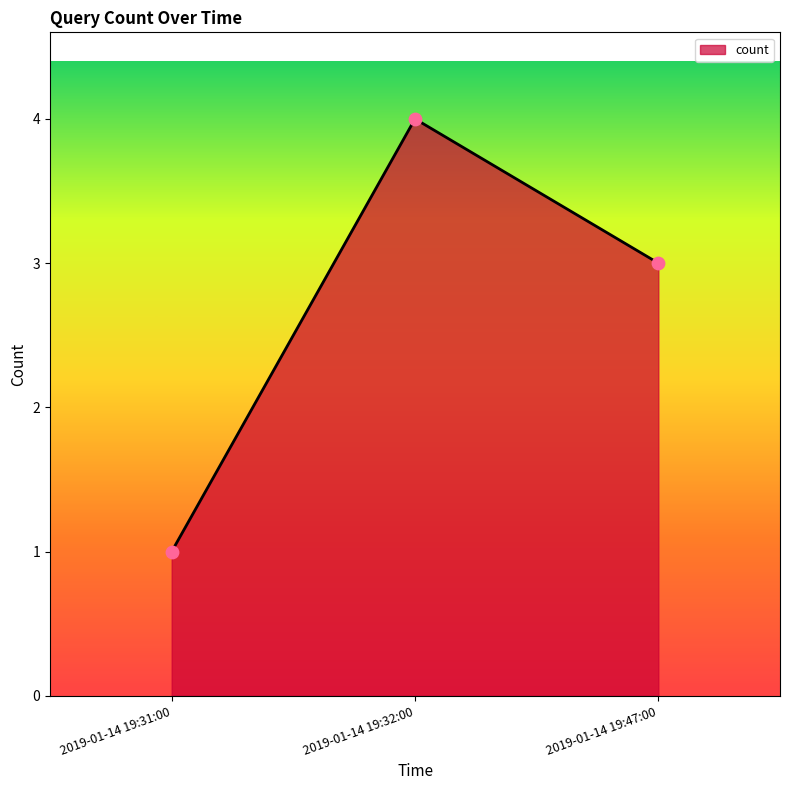

What is the change in value from 2019-01-14 19:31:00 to 2019-01-14 19:32:00?

+3